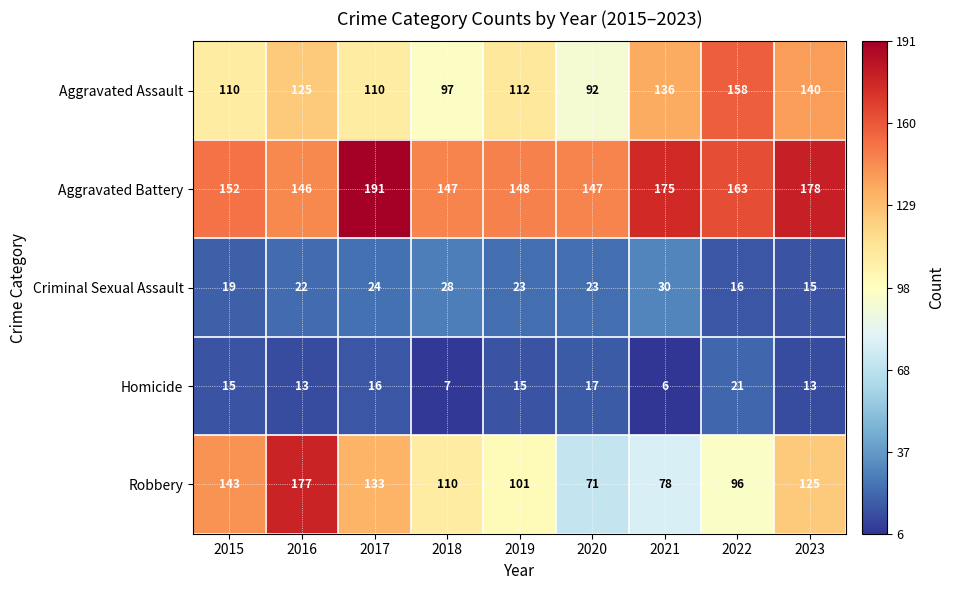

Rank the series by their maximum value, from highest to lowest.

Aggravated Battery, Robbery, Aggravated Assault, Criminal Sexual Assault, Homicide